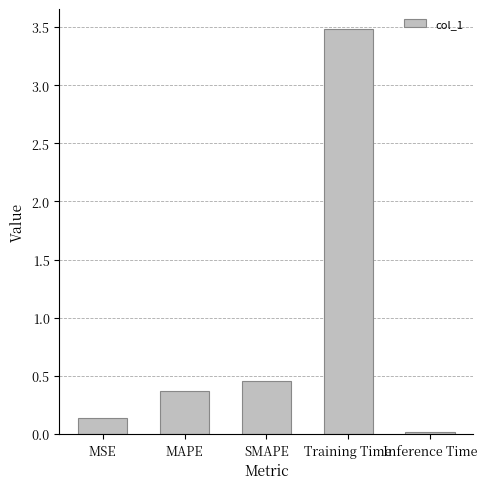

Which label corresponds to the smallest value in the chart?

Inference Time